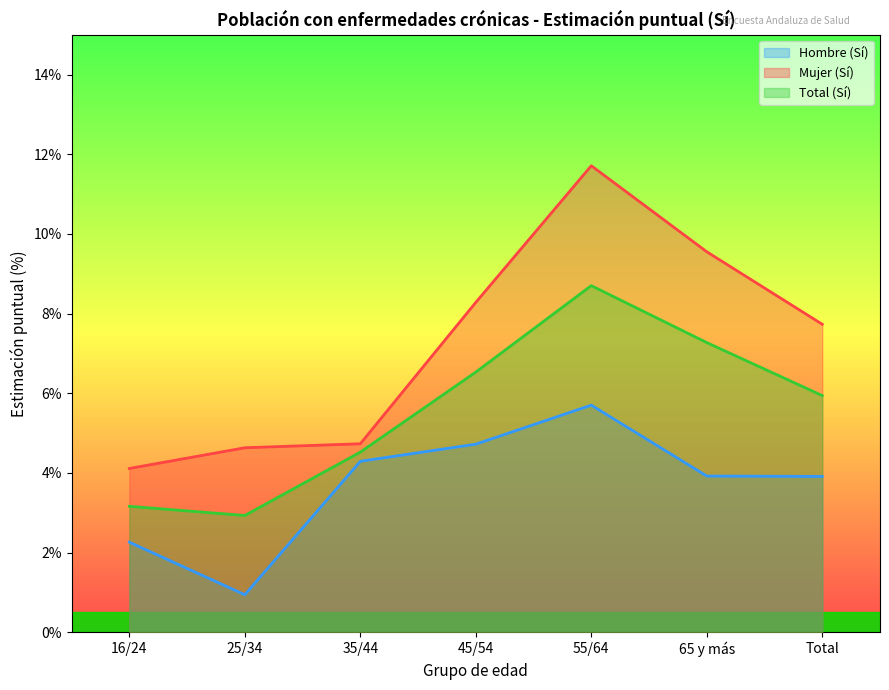

What is the lowest value of the Hombre (Sí) series?

0.9